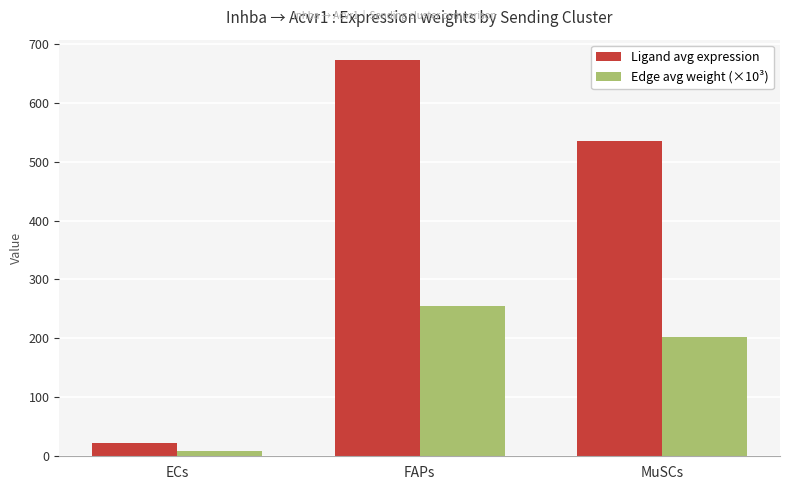

Reading left to right, transcribe all the data shown in this chart.

Ligand avg expression: 22.6	673.3	534.2
Edge avg weight (×10³): 8.6	255.3	202.6